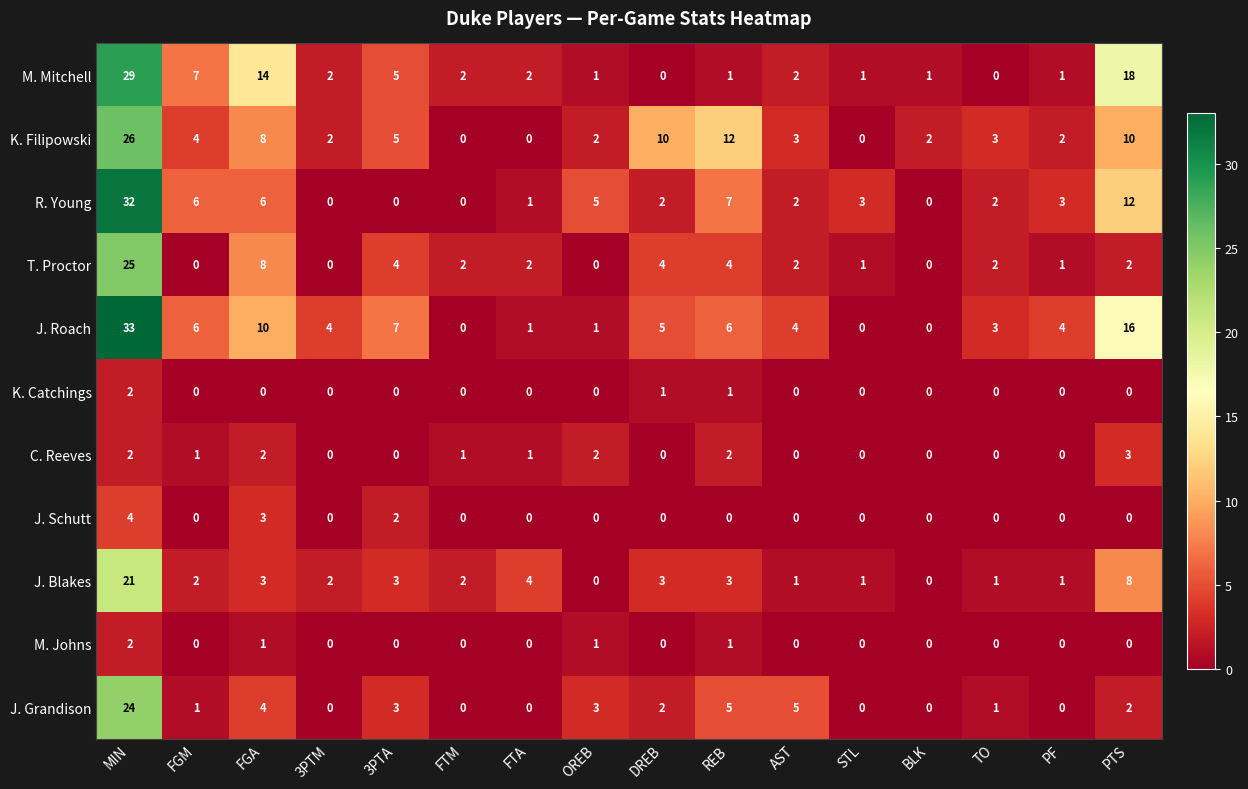

Which category has the highest value across all series?

MIN